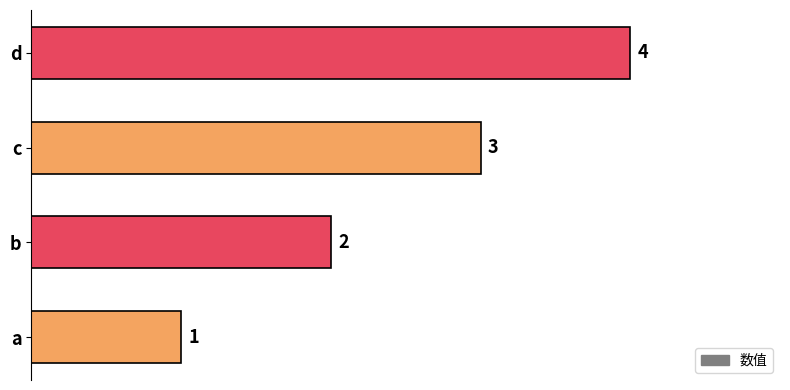

How many series are shown in this chart?

1